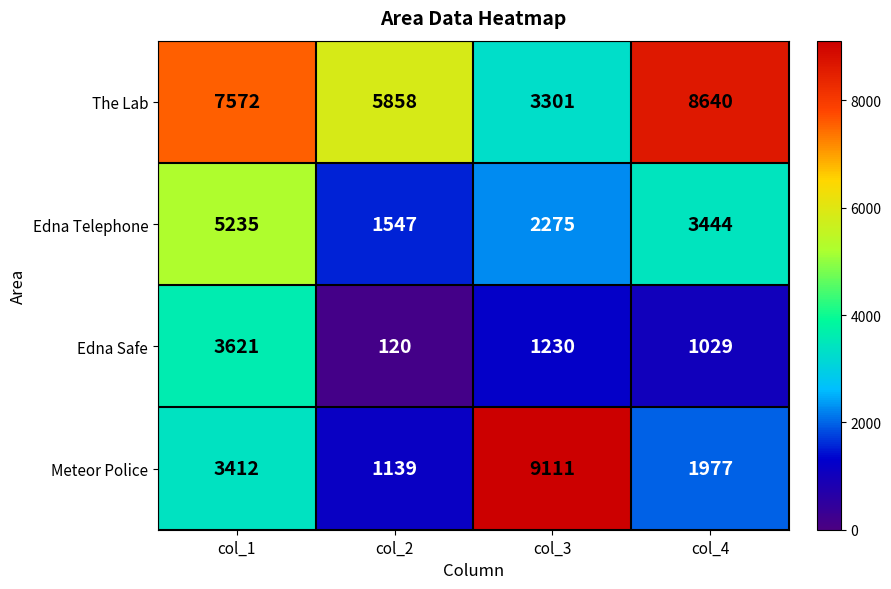

The Edna Telephone series shows 3736 at col_3. True or false?

False